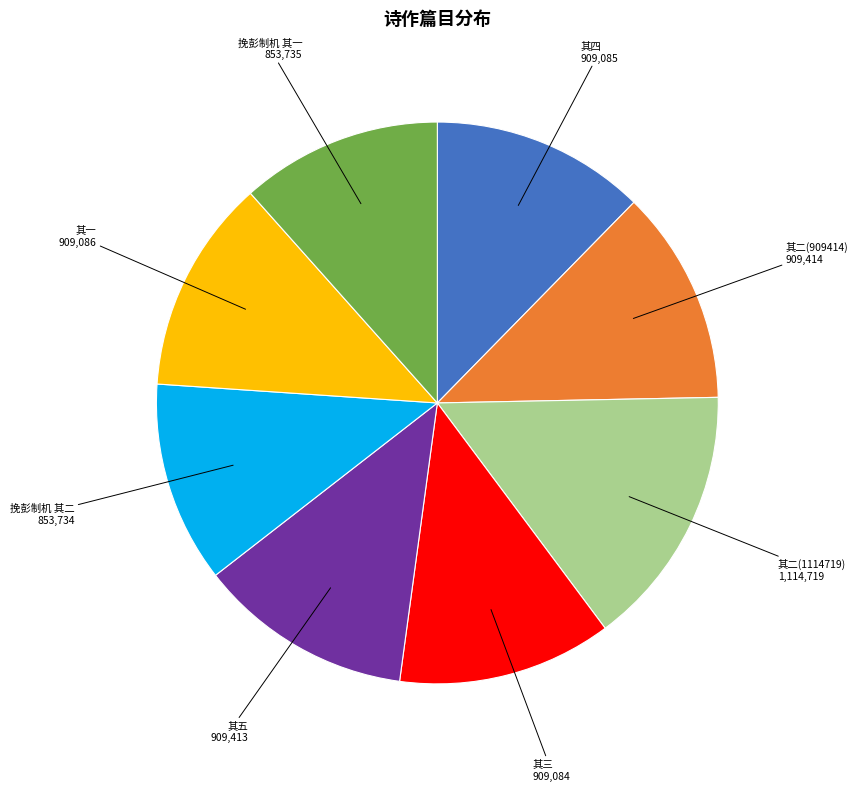

Is there any slice that represents more than half of the pie?

No